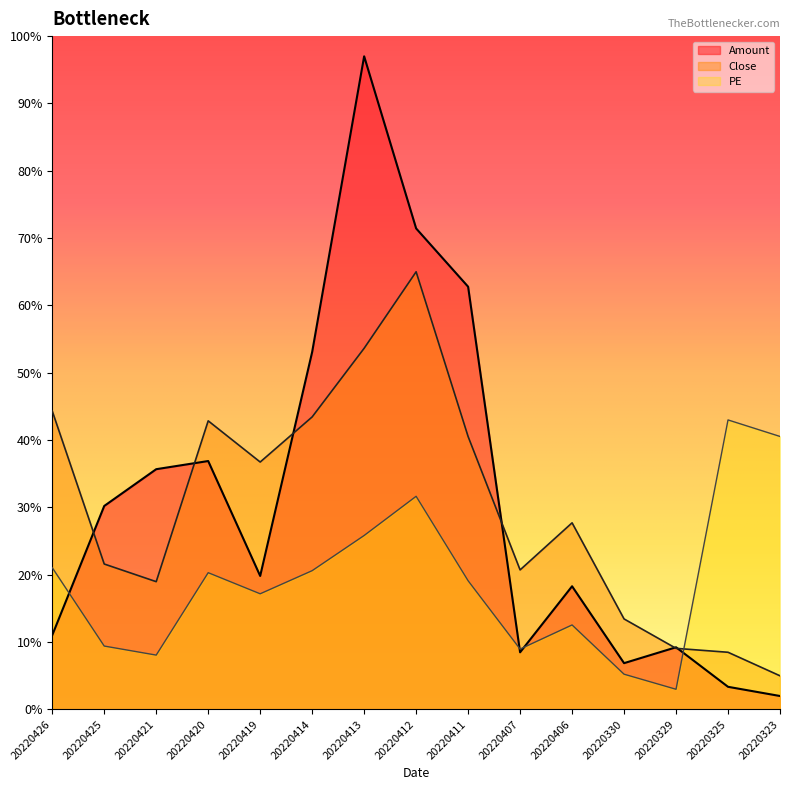

What is the maximum value for Close?

65.0